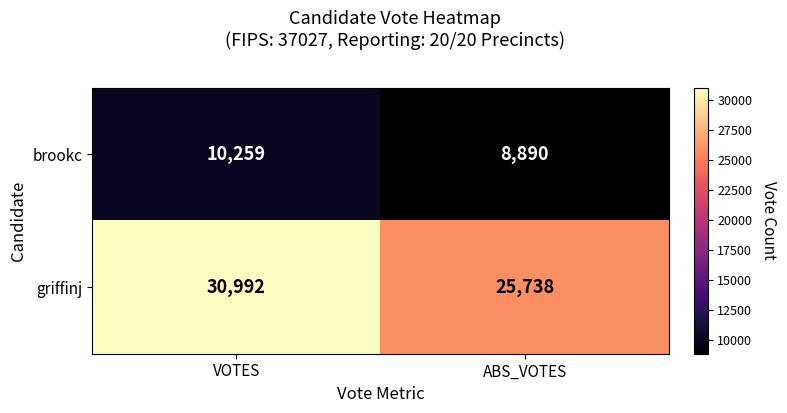

What is the sum of the brookc values at VOTES and ABS_VOTES?

19149